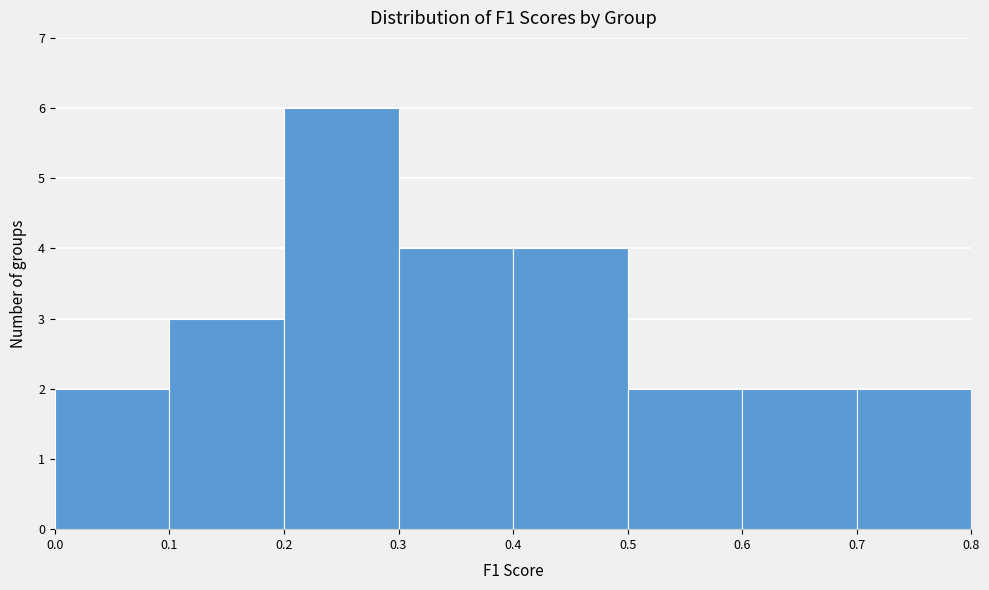

Reading left to right, list every bar in this chart as the range it spans on the x-axis followed by its height. The values are not printed on the chart, so give them approximately, as read against the axis.

0.0 to 0.1: 2
0.1 to 0.2: 3
0.2 to 0.3: 6
0.3 to 0.4: 4
0.4 to 0.5: 4
0.5 to 0.6: 2
0.6 to 0.7: 2
0.7 to 0.8: 2